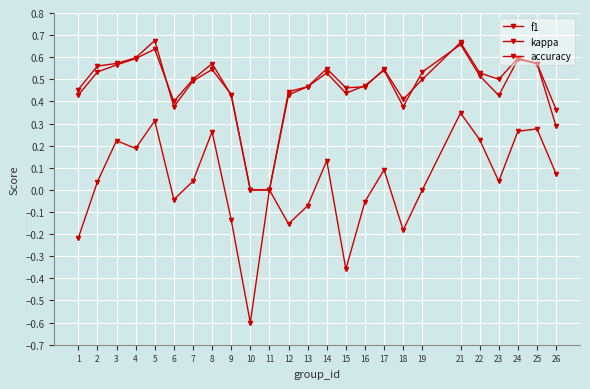

Read the kappa value at 10.

-0.6